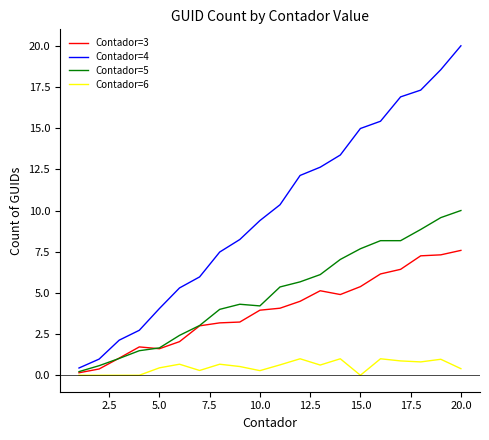

Count the number of data series in this chart.

4